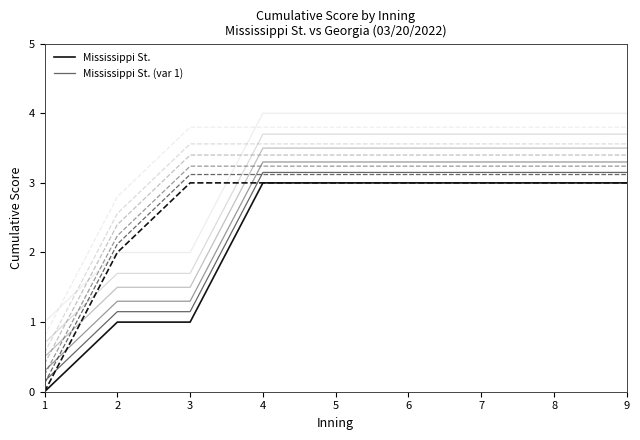

Count the number of categories in the chart.

9